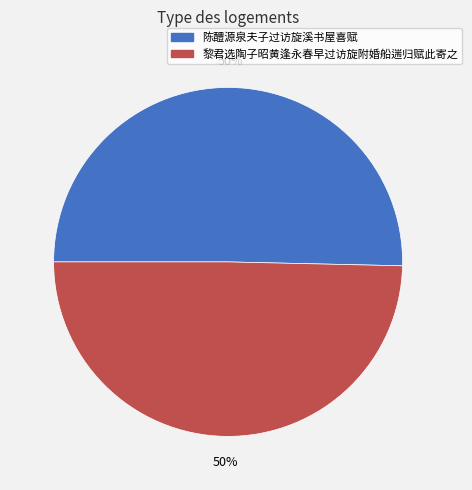

To the nearest percent, what percentage of the pie is 陈醴源泉夫子过访旋溪书屋喜赋?

50%